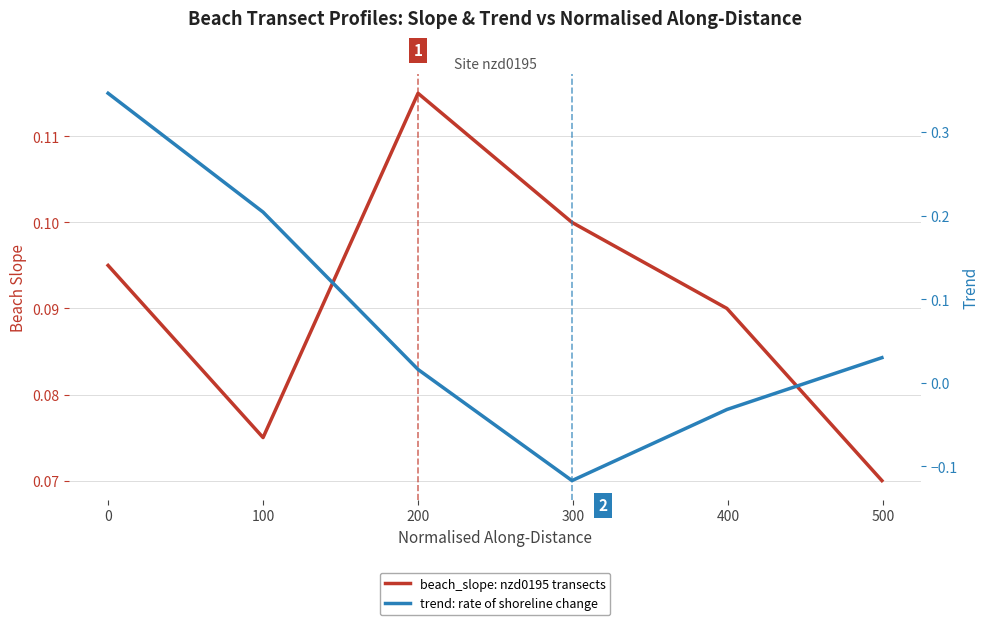

Between 100 and 200, which series saw the biggest shift?

trend